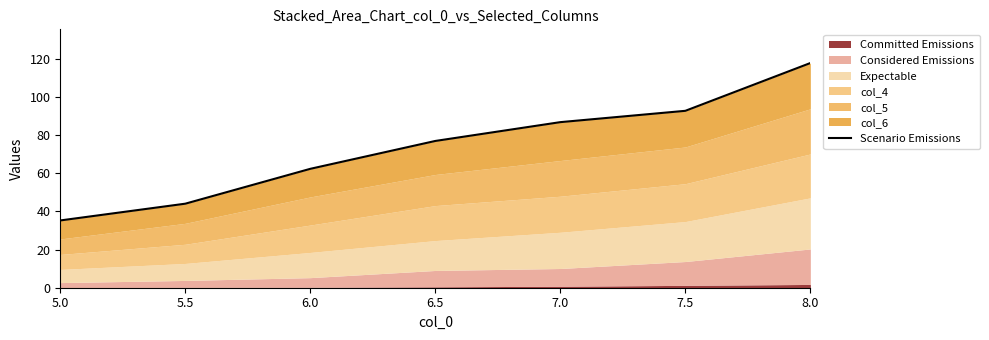

Reading left to right, transcribe all the data shown in this chart.

5.0=35.3	5.5=44.1	6.0=62.4	6.5=77.0	7.0=86.8	7.5=92.8	8.0=117.9